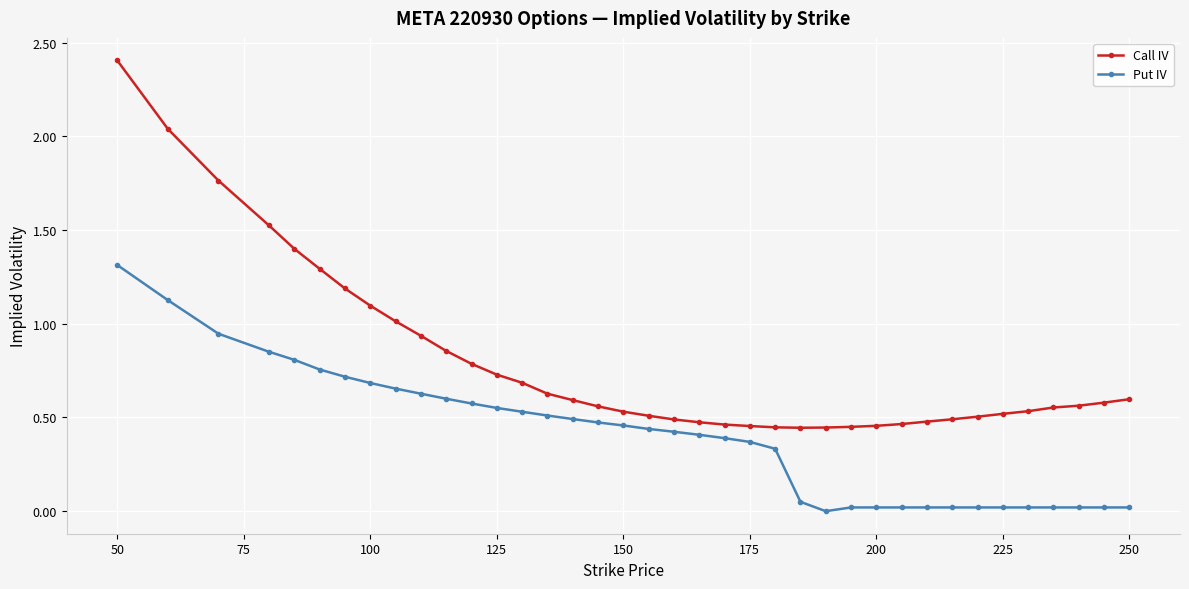

List the series in order of their overall mean, lowest first.

Put IV, Call IV